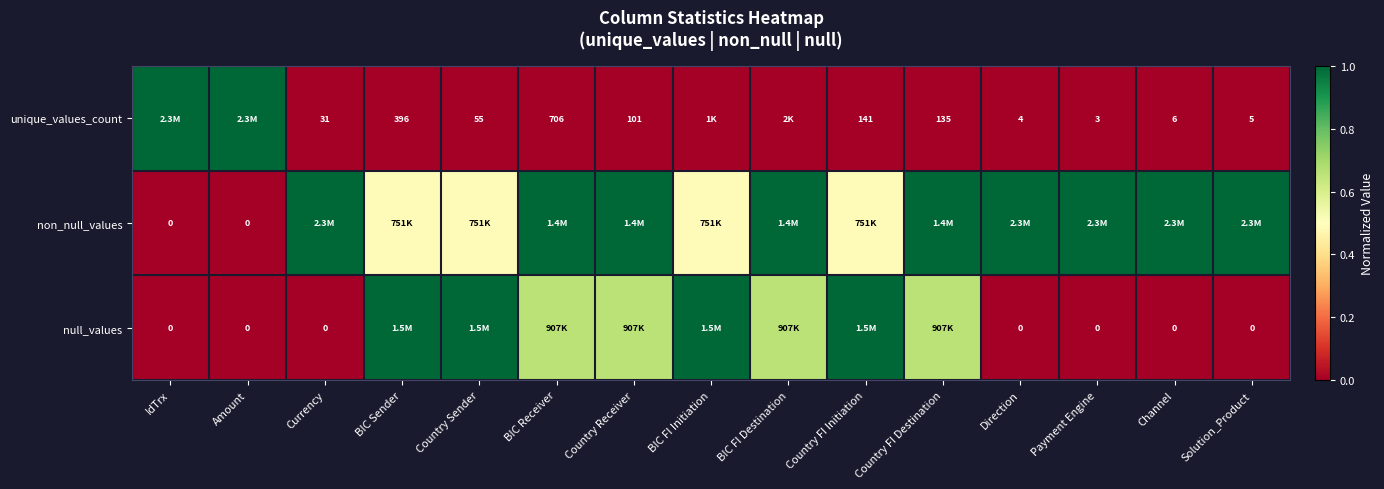

Is the value of null_values at Direction greater than the value of unique_values_count at Country FI Destination?

No